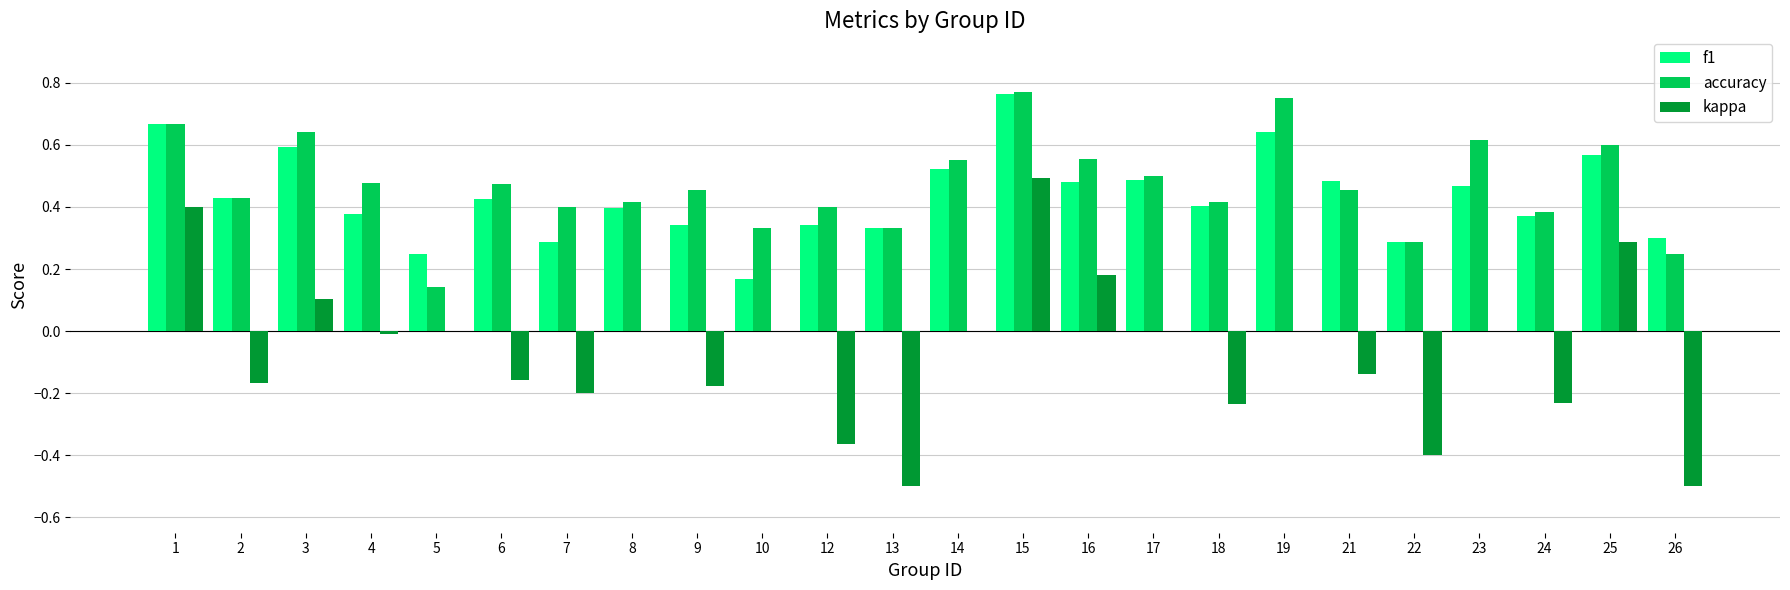

At which category is the sum across all series the highest?

15